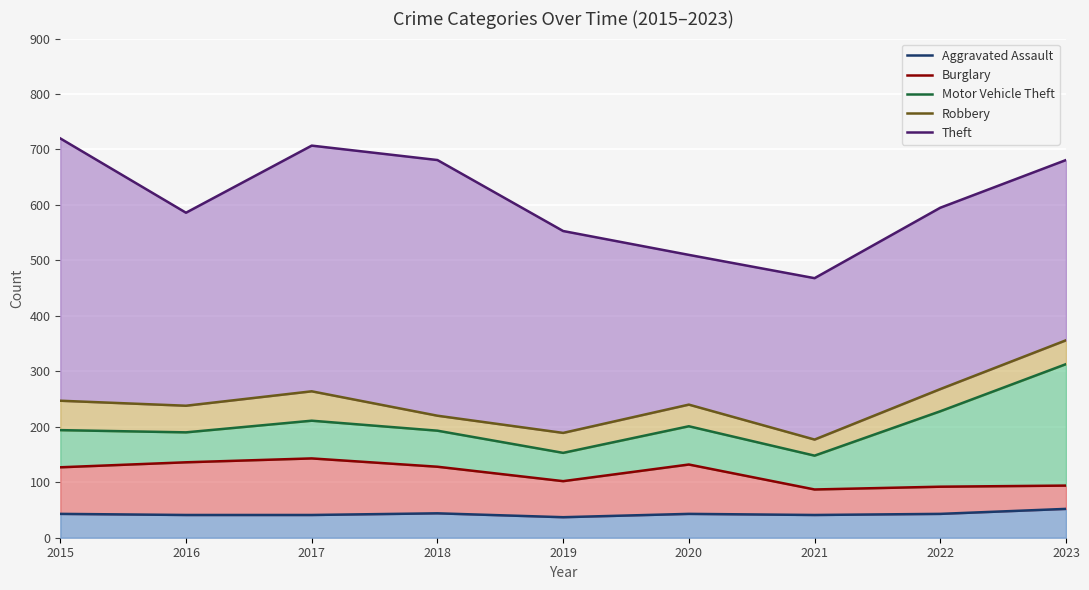

Reading left to right, transcribe all the data shown in this chart.

Aggravated Assault: 2015=43	2016=41	2017=41	2018=44	2019=37	2020=43	2021=41	2022=43	2023=52
Burglary: 2015=127	2016=136	2017=143	2018=128	2019=102	2020=132	2021=87	2022=92	2023=94
Motor Vehicle Theft: 2015=194	2016=190	2017=211	2018=193	2019=153	2020=201	2021=148	2022=228	2023=313
Robbery: 2015=247	2016=238	2017=264	2018=220	2019=189	2020=240	2021=177	2022=268	2023=356
Theft: 2015=720	2016=586	2017=707	2018=681	2019=553	2020=510	2021=468	2022=595	2023=681